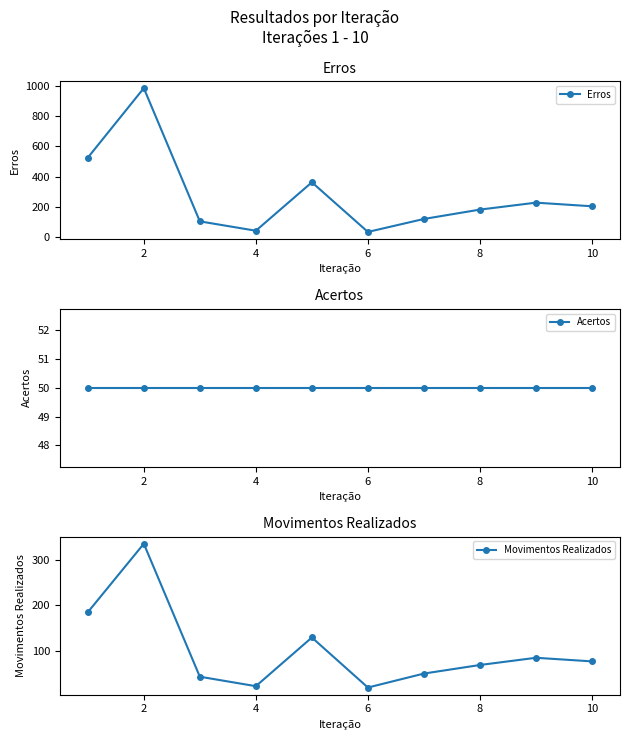

What is the difference between the second highest and second lowest values in the Erros series?

484